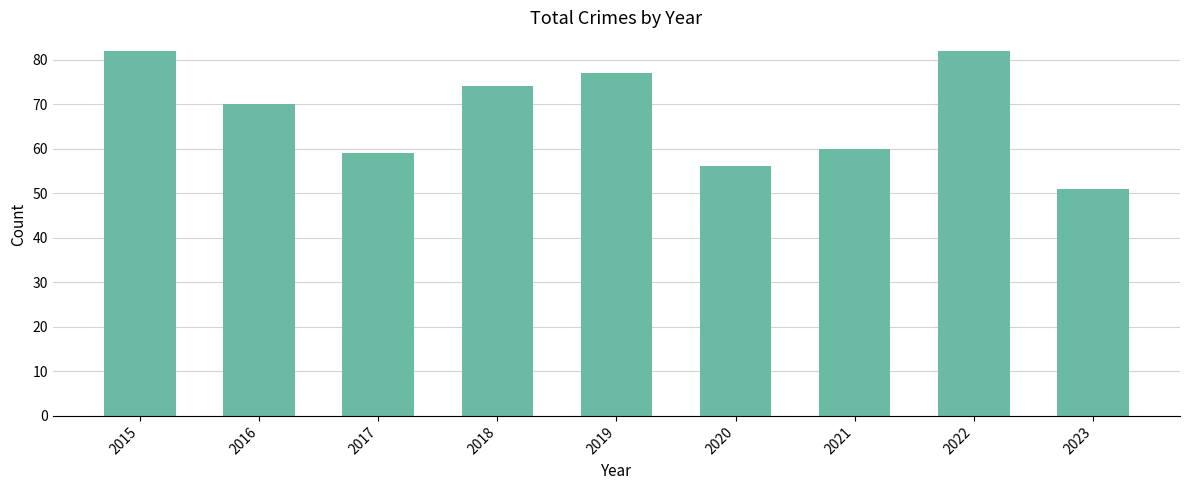

How many values are below 70?

4